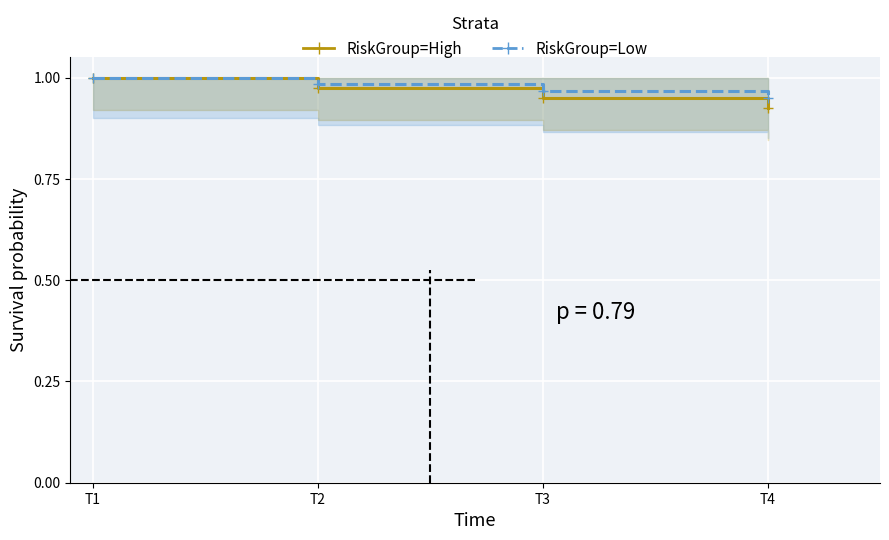

Reading left to right, what are all the values shown in this chart?

RiskGroup=High: T1=1.0	T2=1.0	T3=0.9	T4=0.9
RiskGroup=Low: T1=1.0	T2=1.0	T3=1.0	T4=0.9